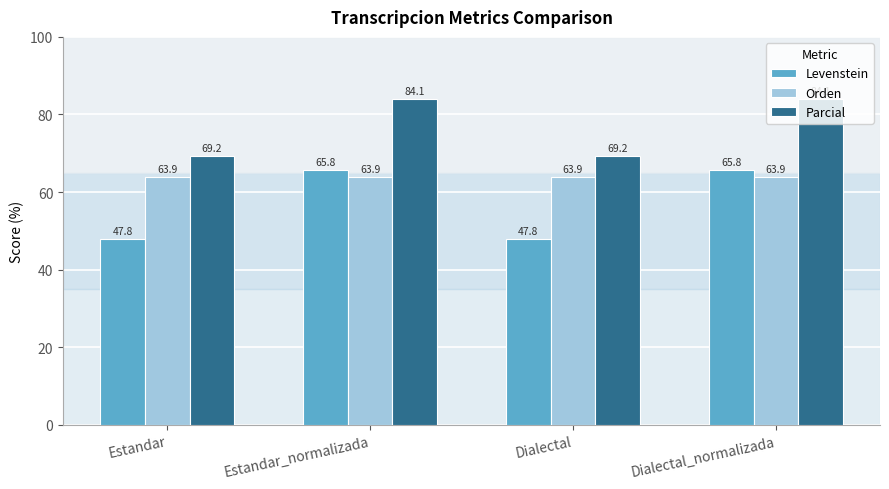

Rank the series at Estandar_normalizada from highest to lowest value.

Parcial, Levenstein, Orden